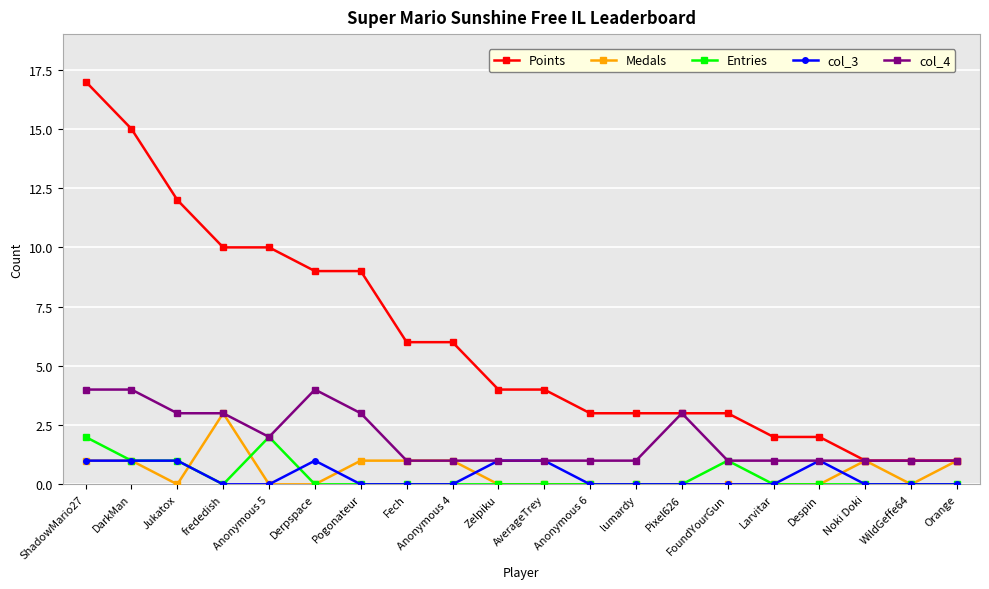

Which series changed the most between Anonymous 5 and Orange?

Points